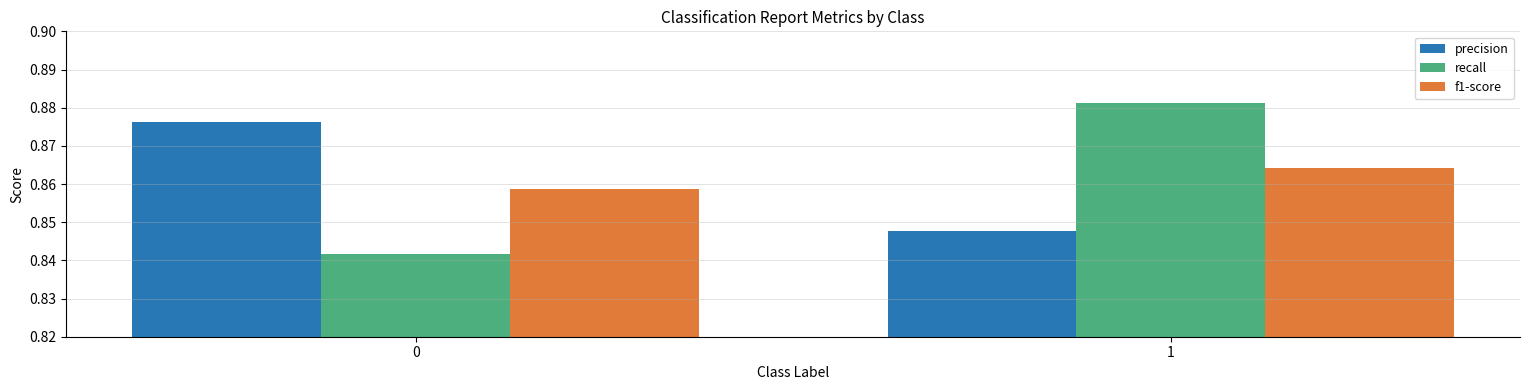

Which series changed the most between 0 and 1?

recall